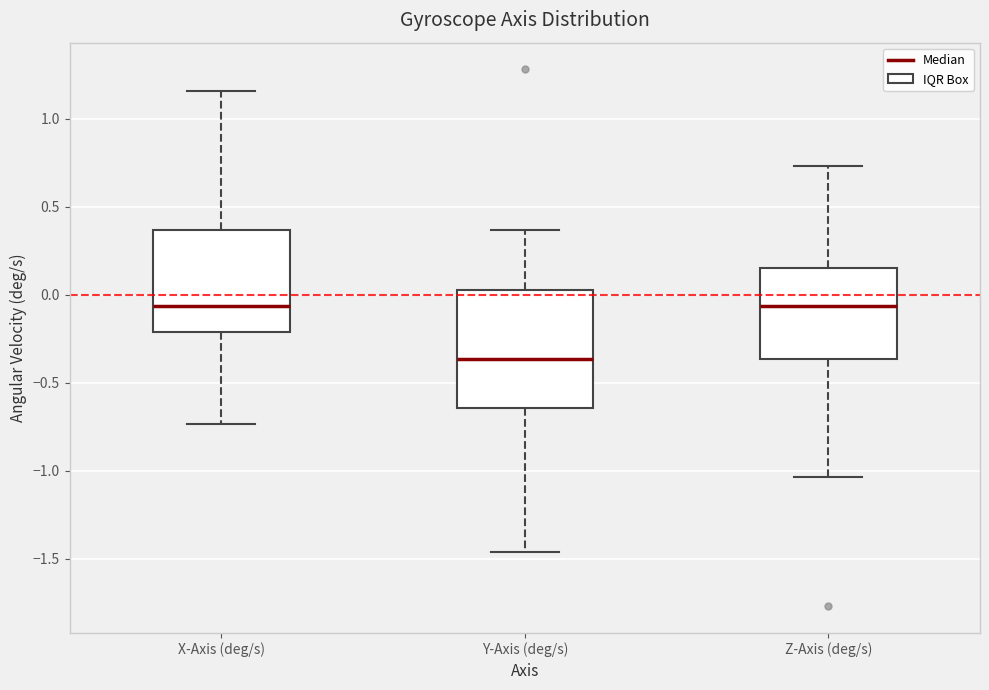

Reading left to right, read every box against the y-axis: the position of its median line, the range the box covers, and the ends of its whiskers. The values are not printed on the chart, so give them approximately, as read against the axis.

X-Axis (deg/s): median -0.05, box -0.20 to 0.35, whiskers -0.75 to 1.15
Y-Axis (deg/s): median -0.35, box -0.65 to 0.05, whiskers -1.45 to 0.35
Z-Axis (deg/s): median -0.05, box -0.35 to 0.15, whiskers -1.05 to 0.75